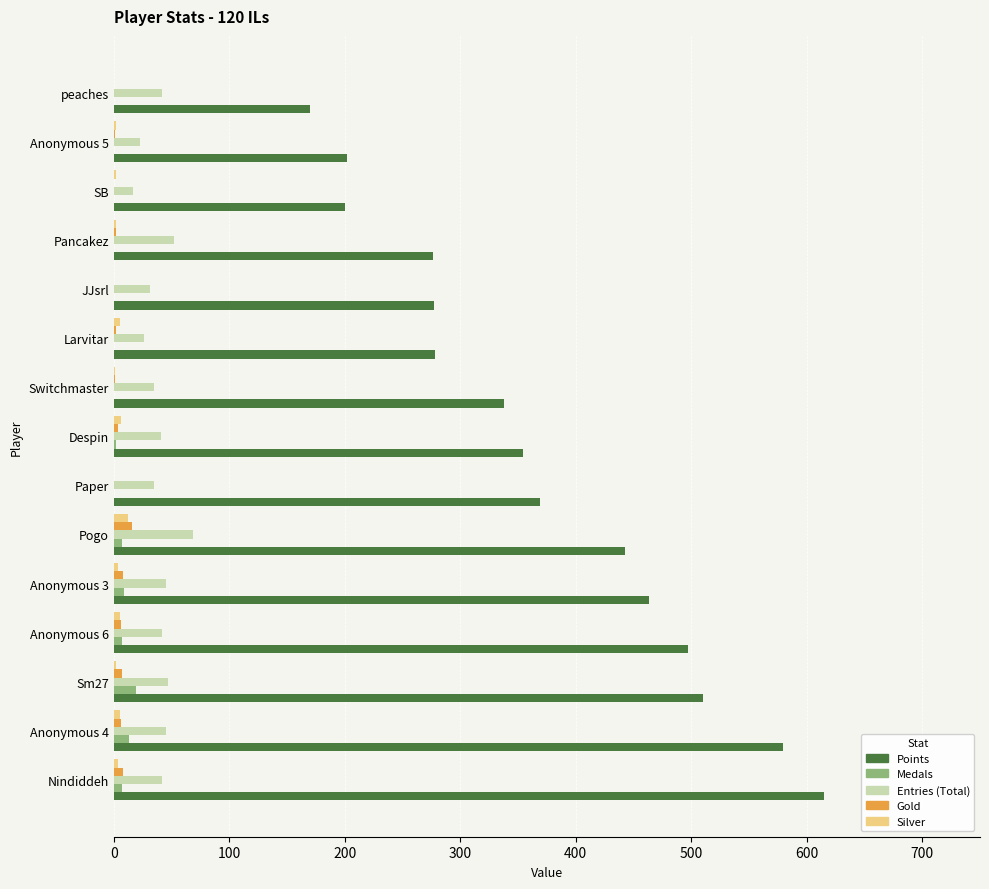

What is the sum of all Medals values?

64